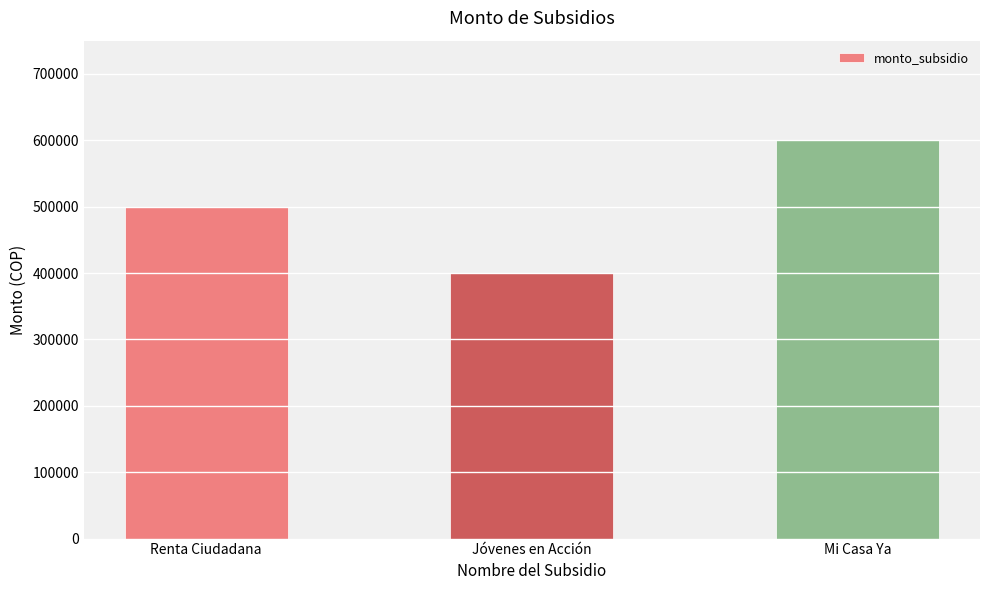

What position from the left is Jóvenes en Acción?

2